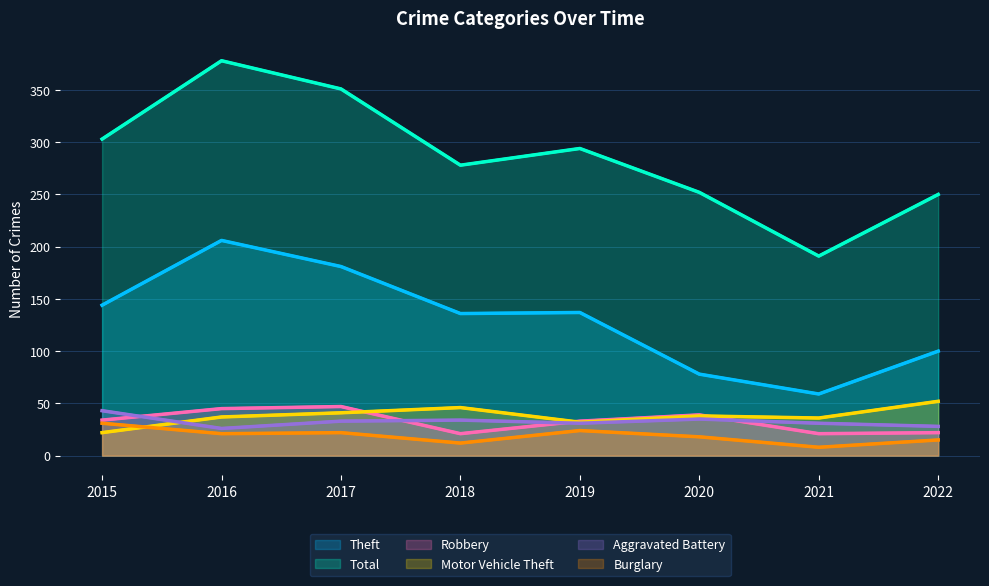

At which label does Motor Vehicle Theft reach its peak?

2022